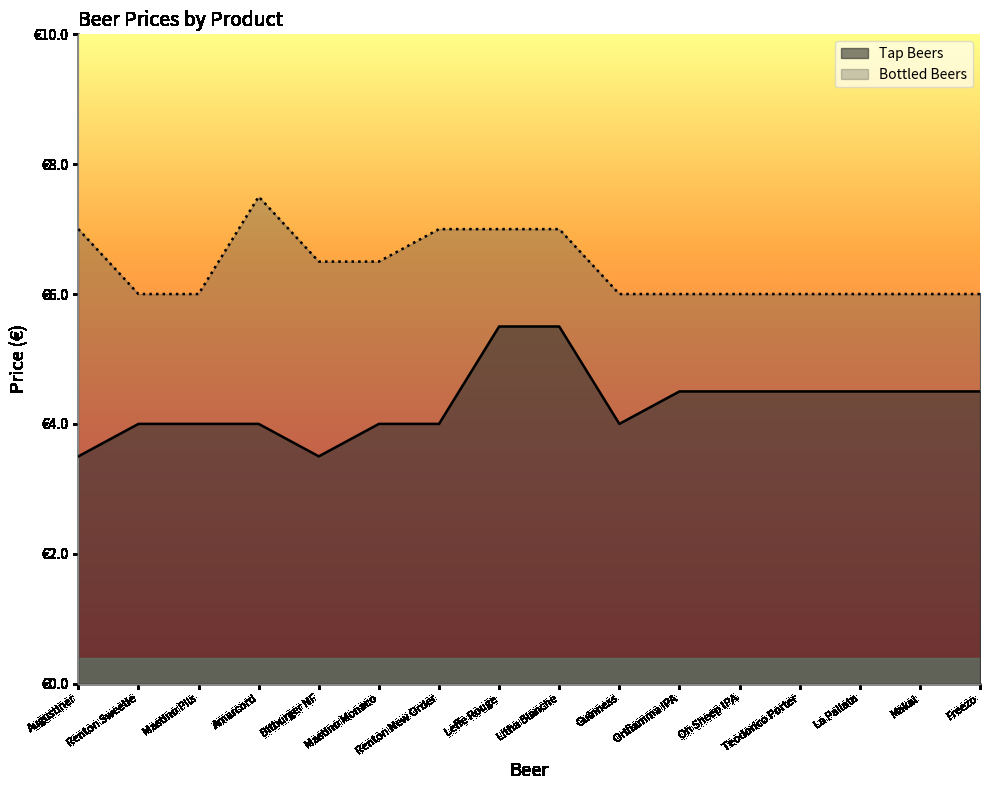

True or false: Tap Beers and Bottled Beers intersect in this chart.

False